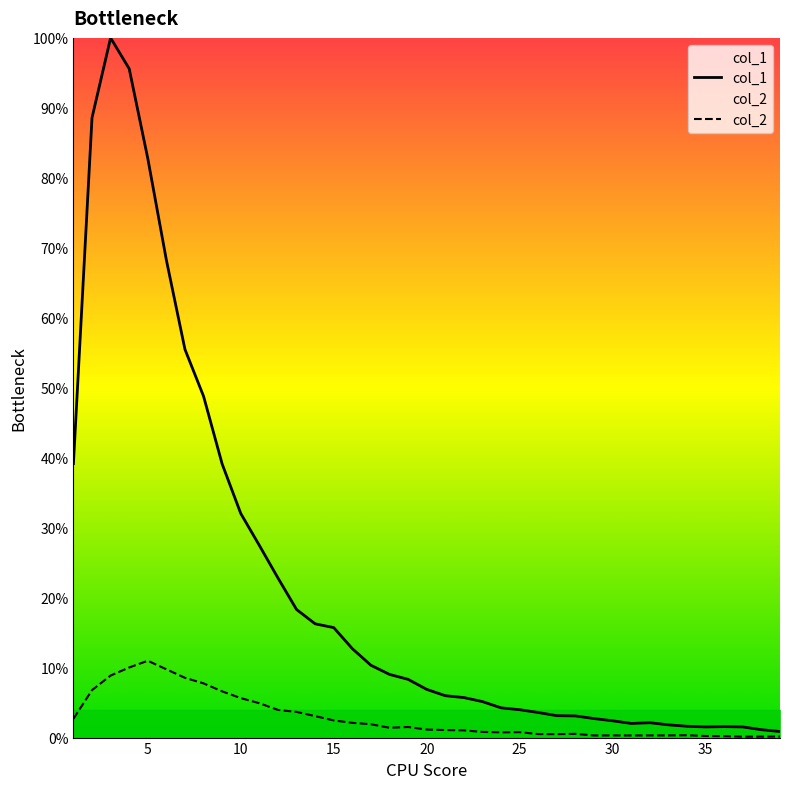

What is the maximum value for col_1?

100.0